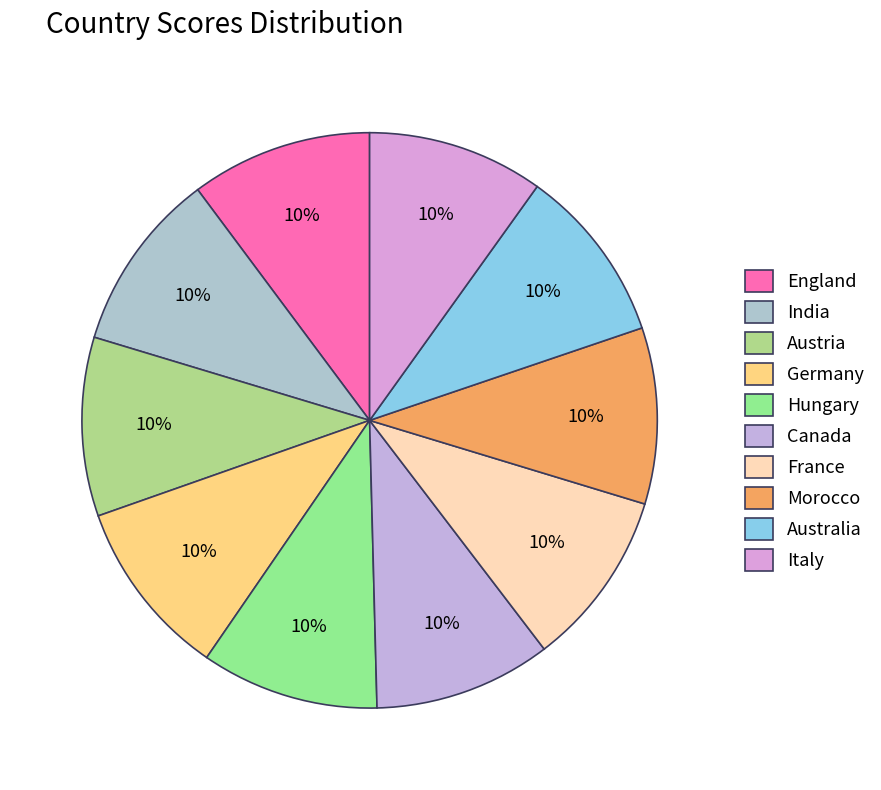

To the nearest percent, what percentage of the pie is Hungary?

10%